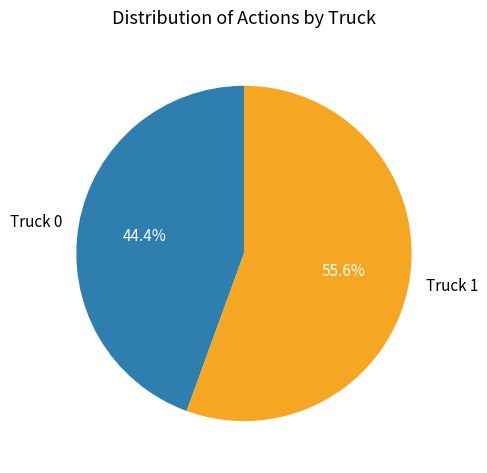

Count the number of slices in the pie.

2